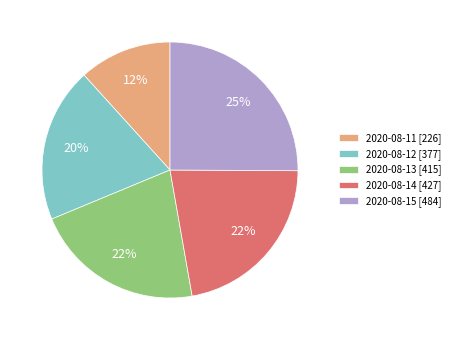

To the nearest percent, what is the difference between the 2020-08-11 and 2020-08-13 slice percentages?

10%